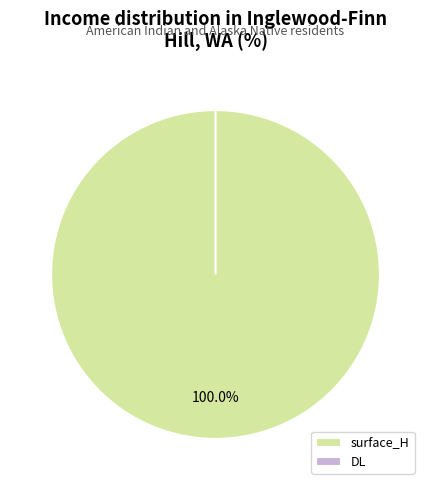

Rank the categories by value from lowest to highest.

DL, surface_H